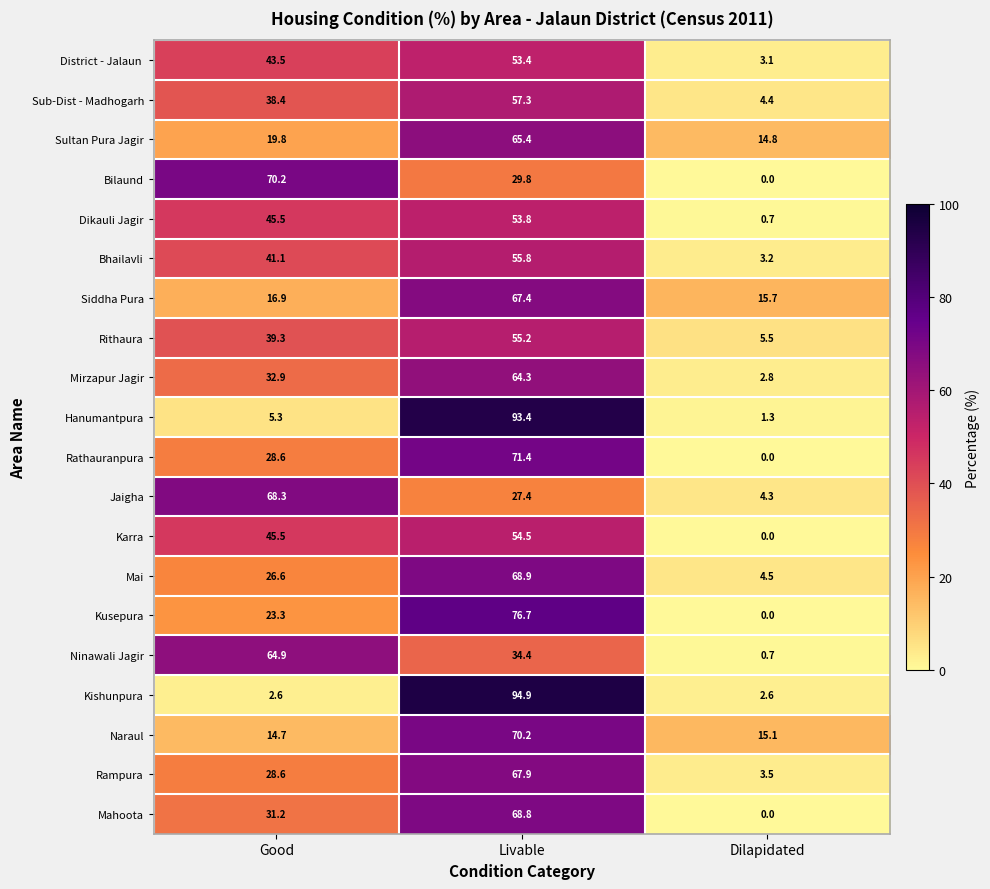

Rank the categories by Karra value from highest to lowest.

Livable, Good, Dilapidated